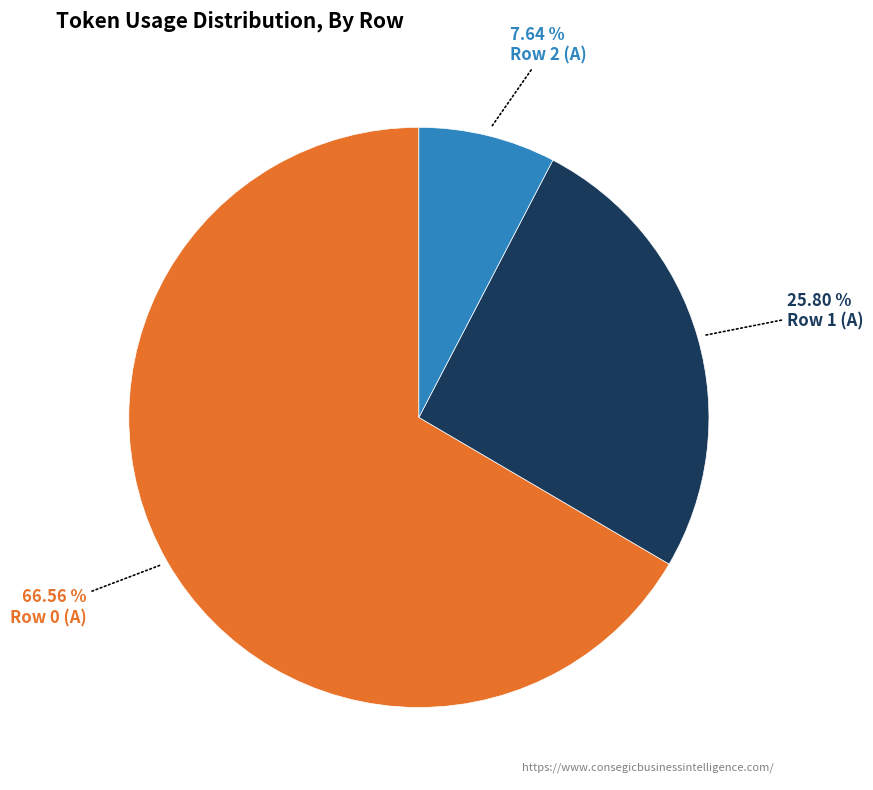

Is there a majority slice in this chart?

Yes